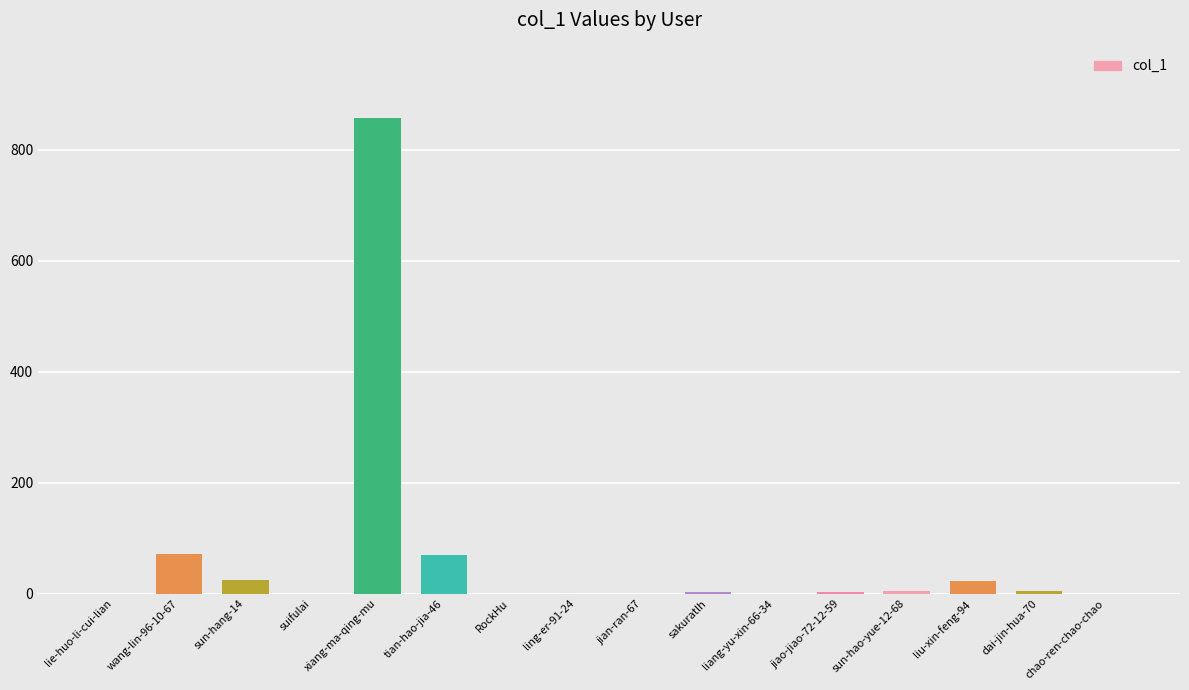

Are the bars horizontal?

No